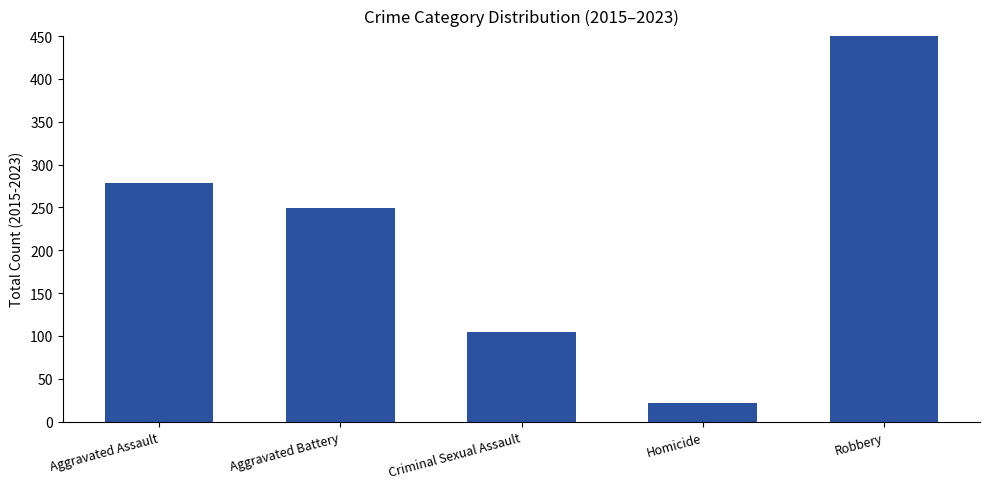

Rank the categories by value from highest to lowest.

Robbery, Aggravated Assault, Aggravated Battery, Criminal Sexual Assault, Homicide